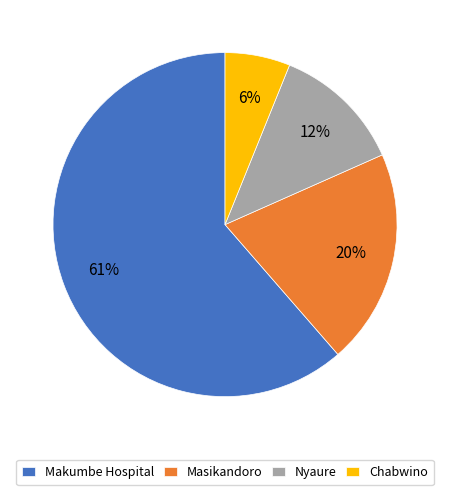

Do Makumbe Hospital and Masikandoro together represent more than half of the pie?

Yes